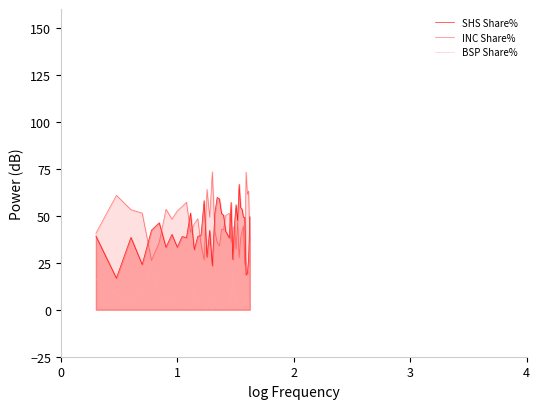

What is the highest value of the SHS Share% series?

66.7